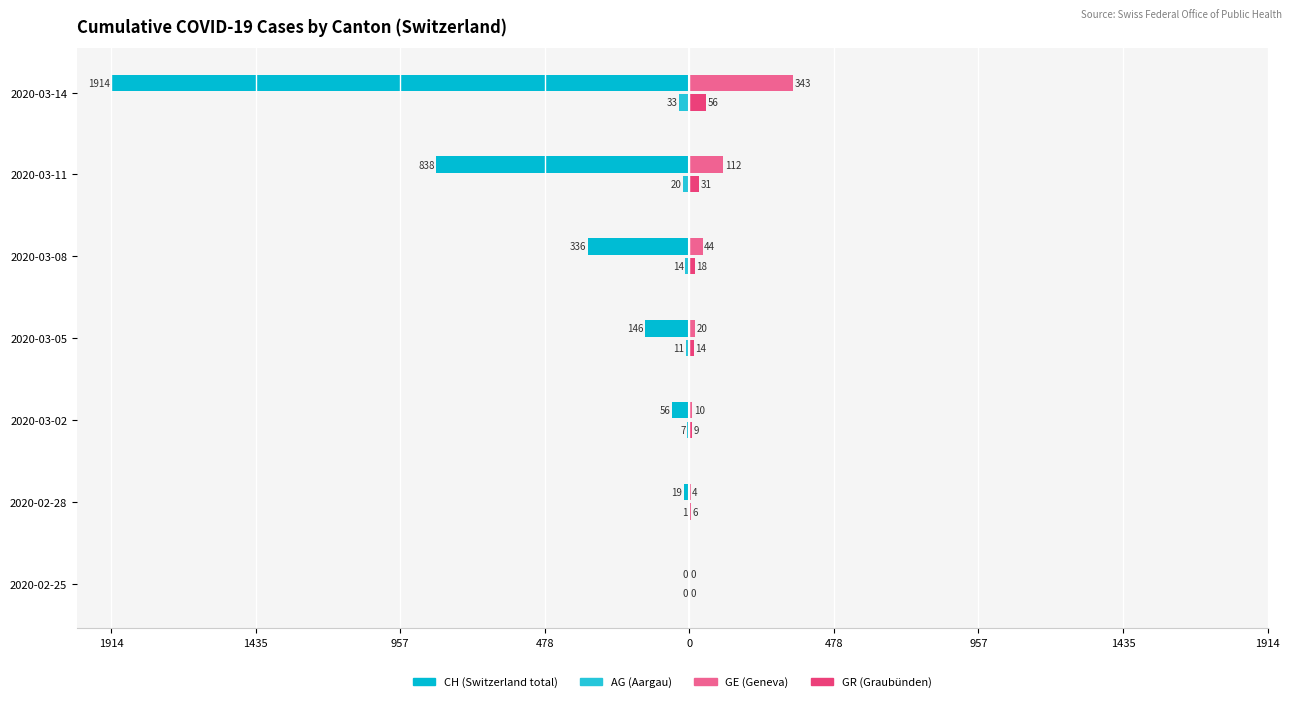

True or false: GR has a value of 4 at 2020-03-02.

False